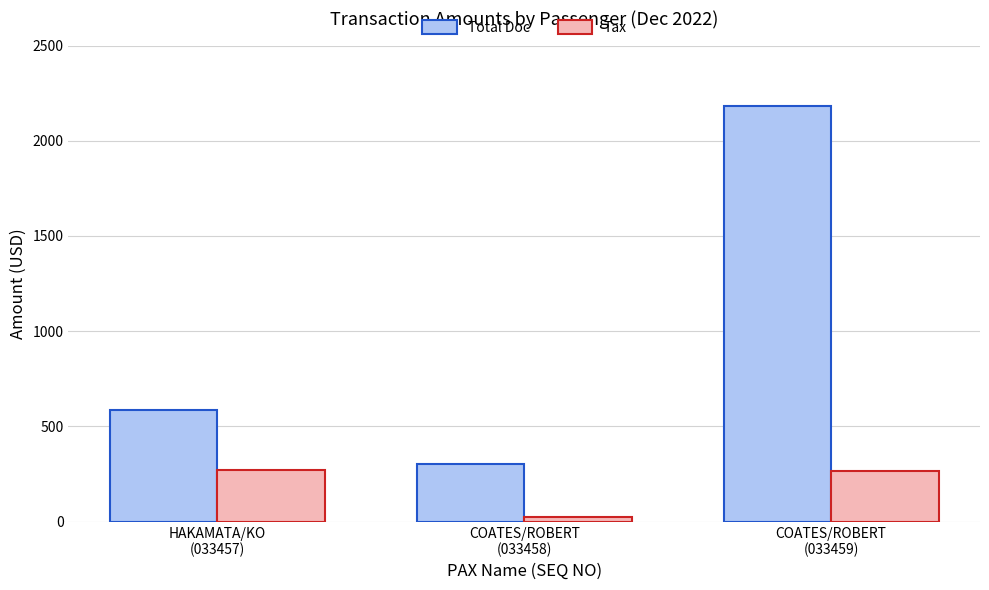

The Total Doc series shows 523.8 at COATES/ROBERT
(033458). True or false?

False